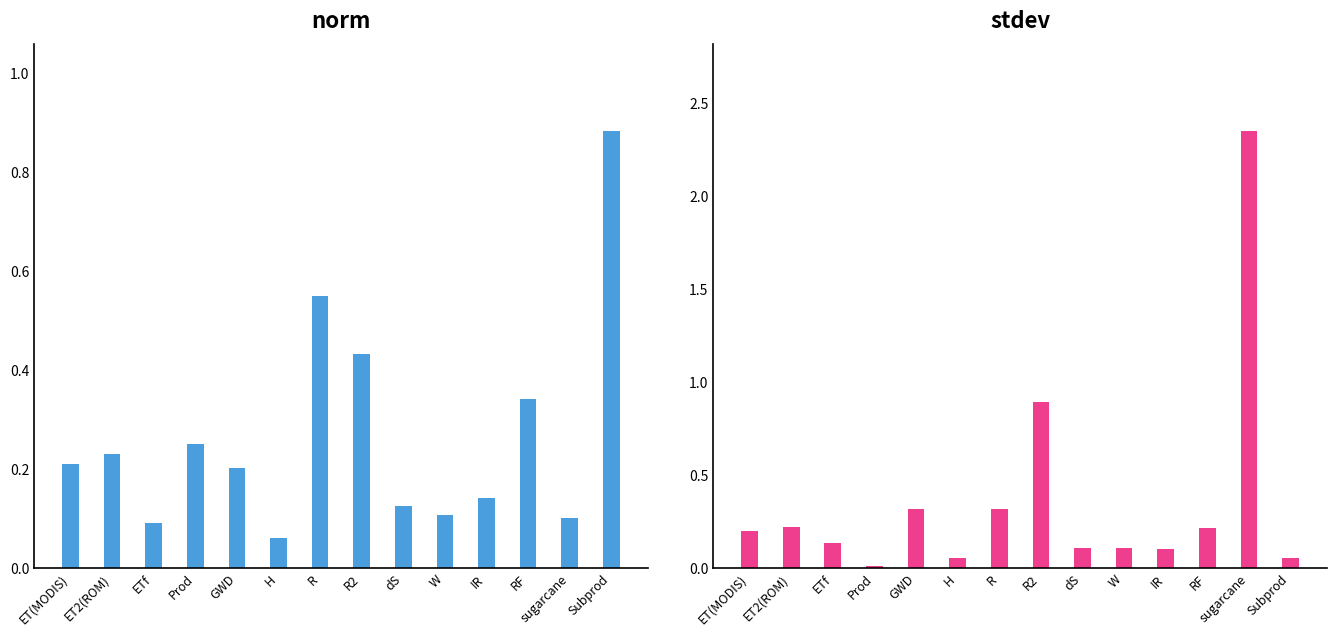

True or false: norm has a value of 0.4 at ET2(ROM).

False